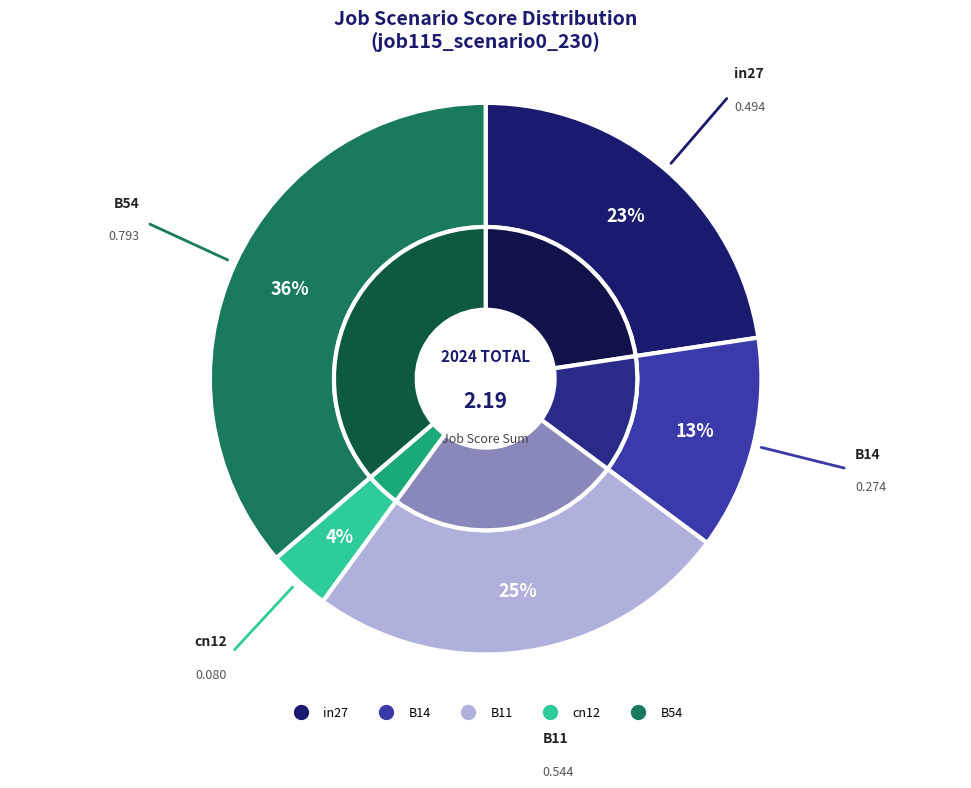

To the nearest percent, what percentage of the pie is B11?

25%